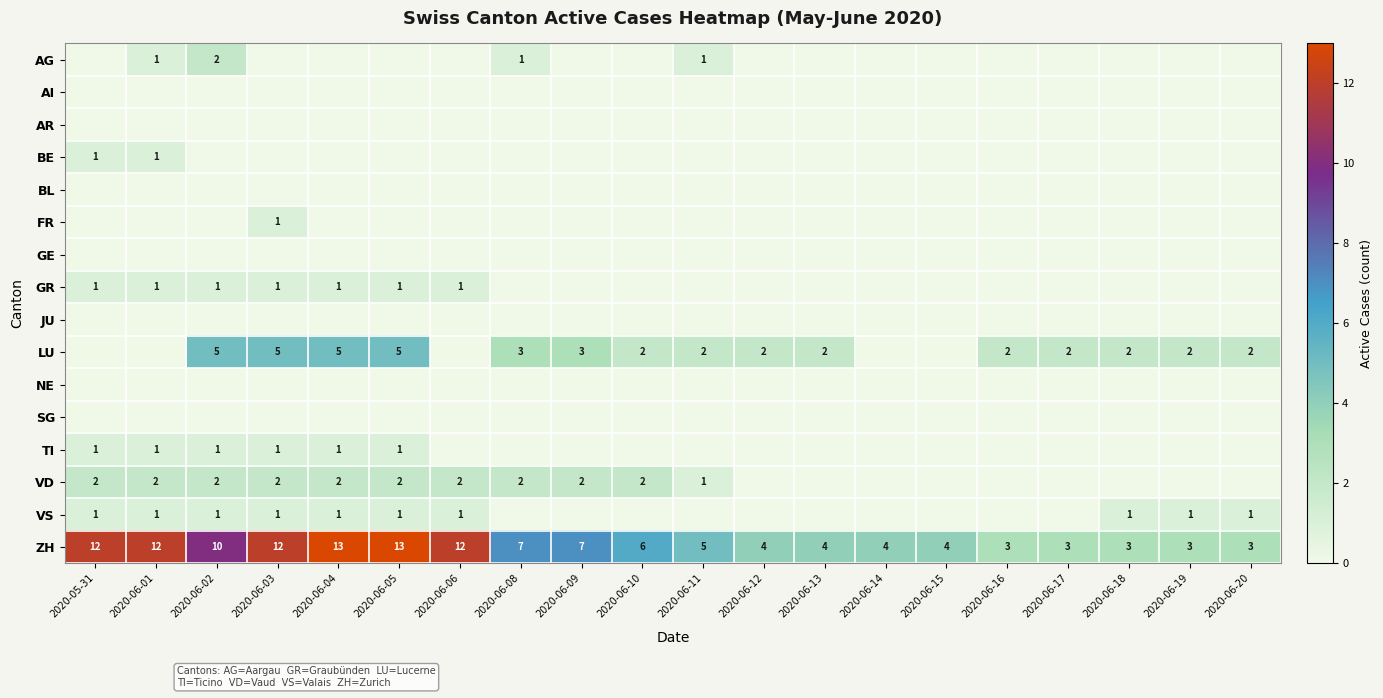

The ZH series shows 5 at 2020-06-16. True or false?

False